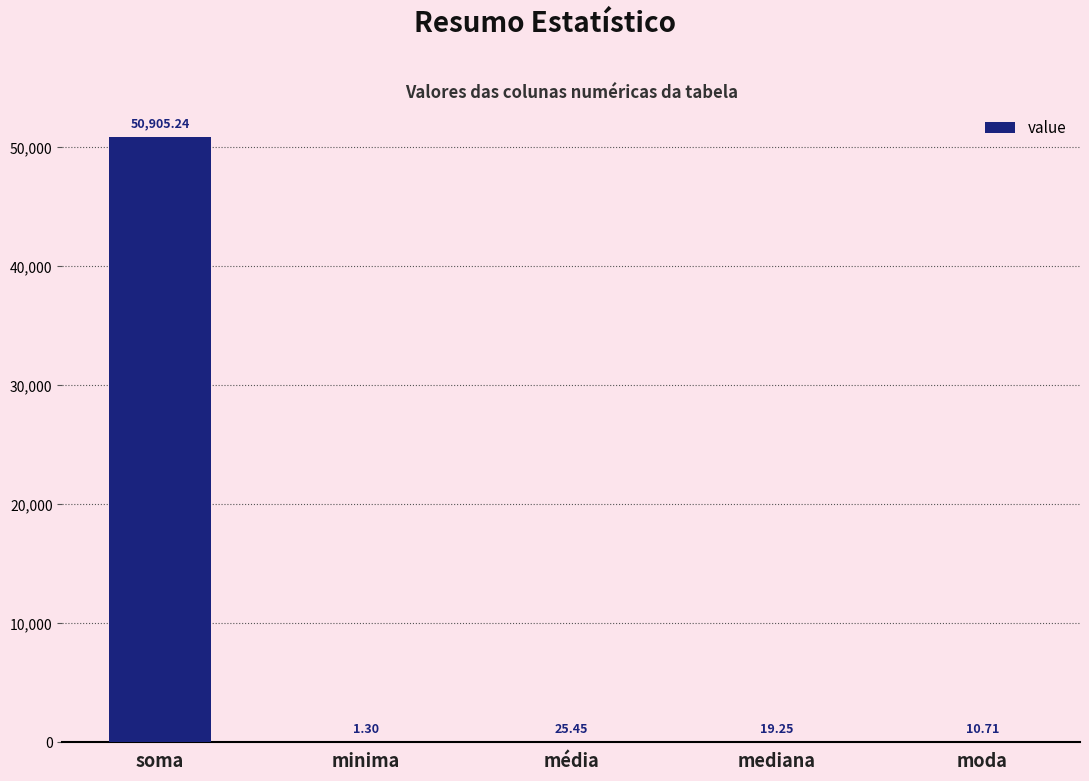

At which category does the chart reach its peak across all series?

soma